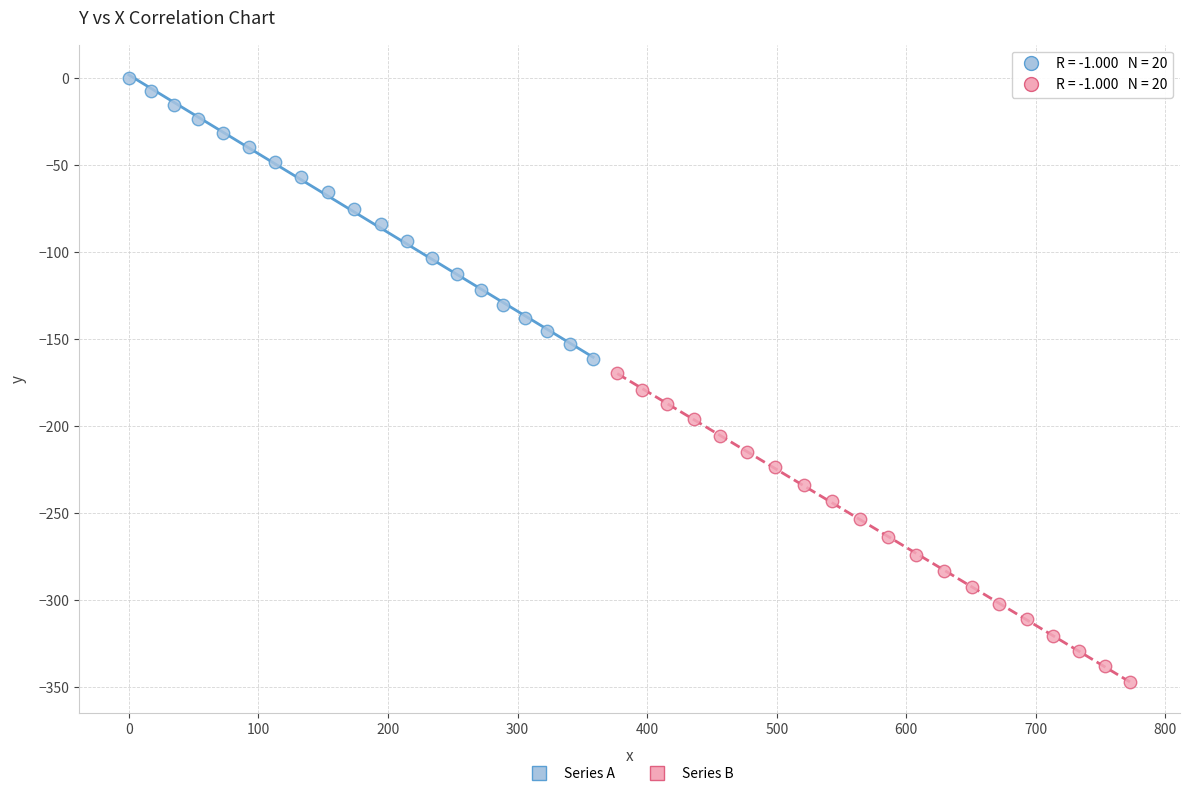

Which series reaches the maximum Y coordinate?

Series A